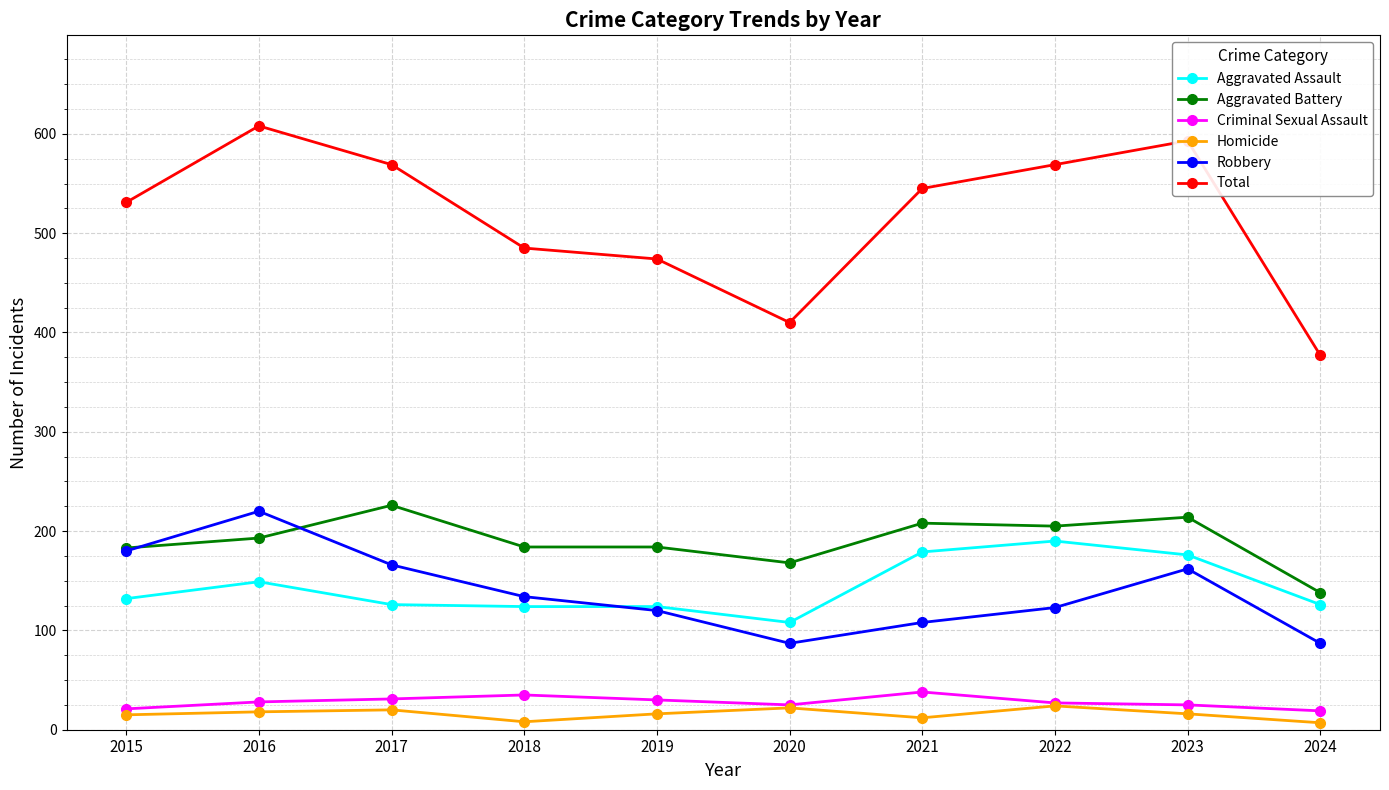

Where does the Robbery series first go above 134?

2015